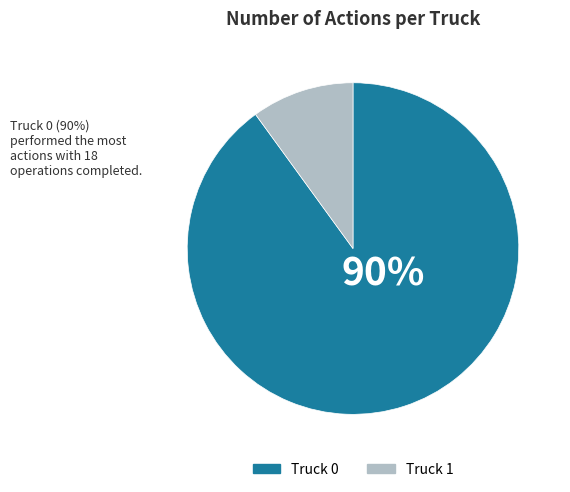

Which has a higher value, Truck 1 or Truck 0?

Truck 0